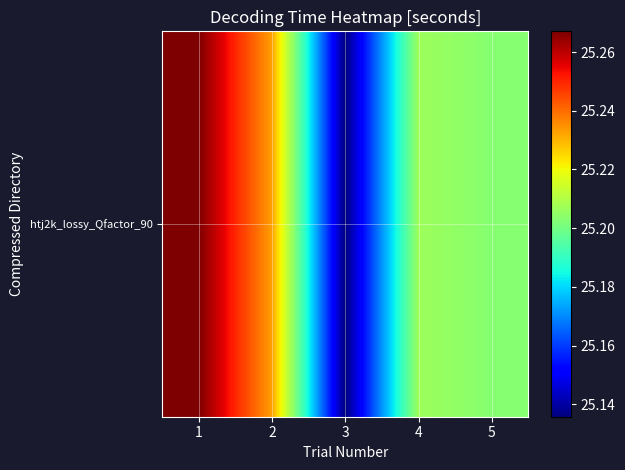

Is it true that the value at 1 is 40.8?

False